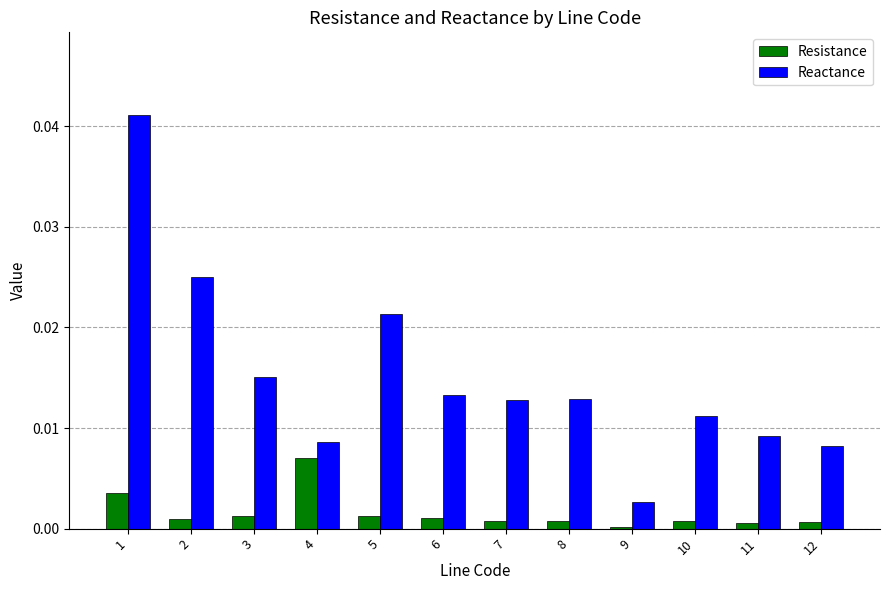

The value of Reactance at 4 is 0.0. True or false?

True